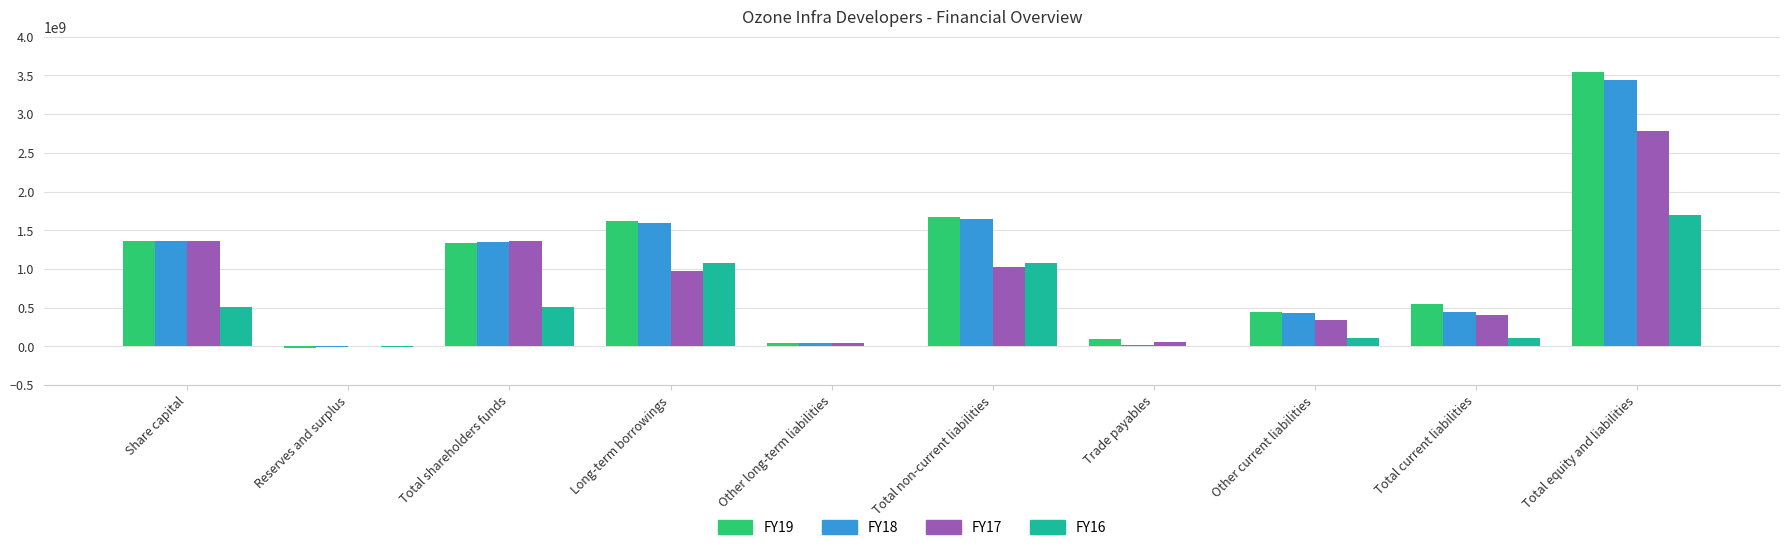

The value of FY18 at Total equity and liabilities is 3443098738. True or false?

True